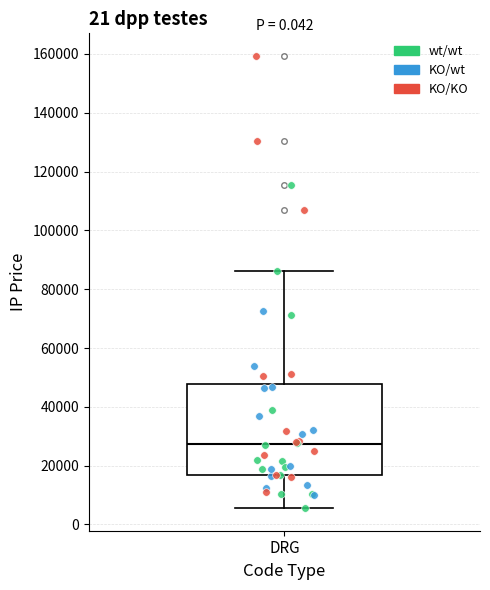

Transcribe this box plot: give where the median line is, the range the box spans, and where the two whiskers end, as read against the y-axis. The values are not printed on the chart, so give them approximately, as read against the axis.

median 28000, box 16000 to 48000, whiskers 6000 to 86000